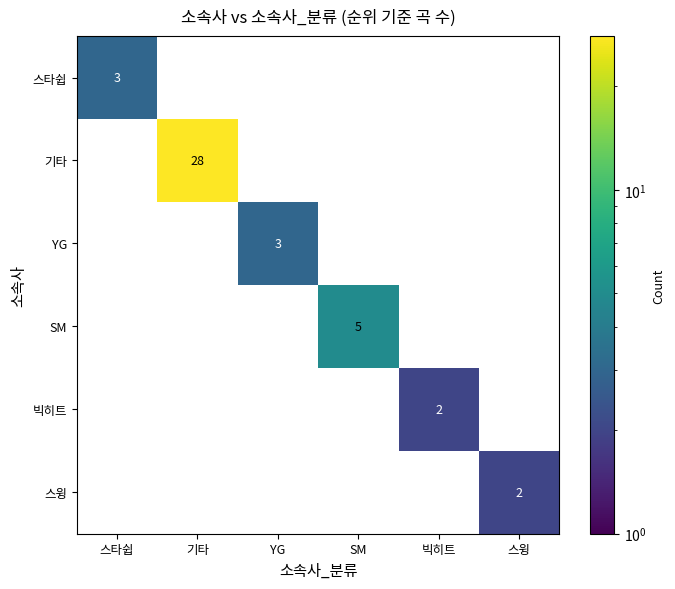

What is the difference between the maximum and second lowest values in the SM series?

5